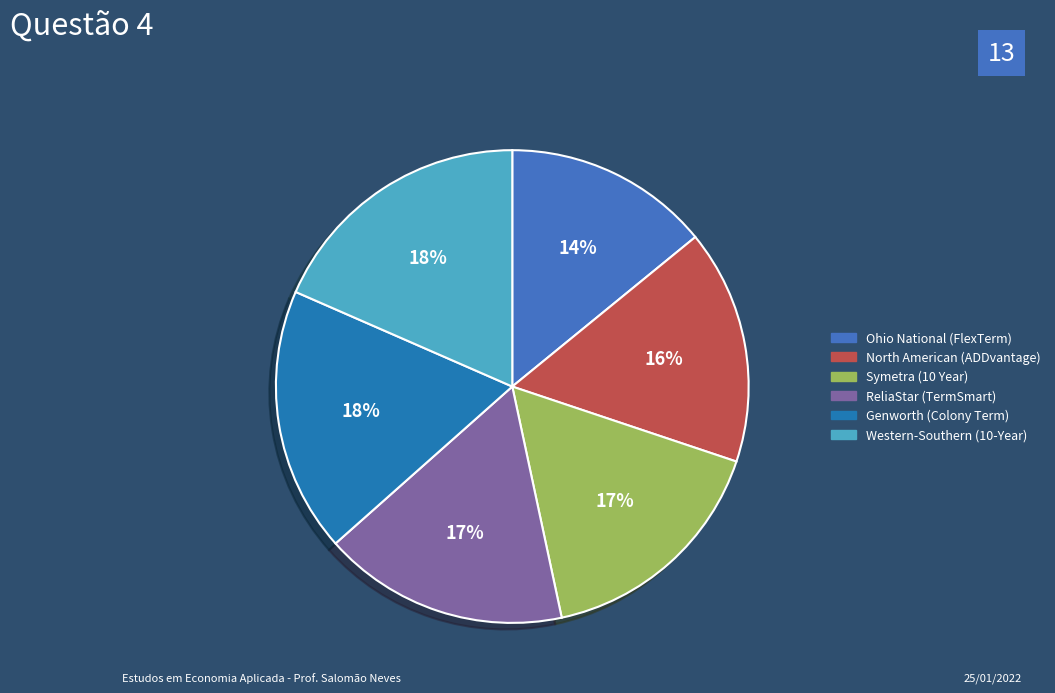

Is the sum of Symetra (10 Year) and North American (ADDvantage) greater than half?

No